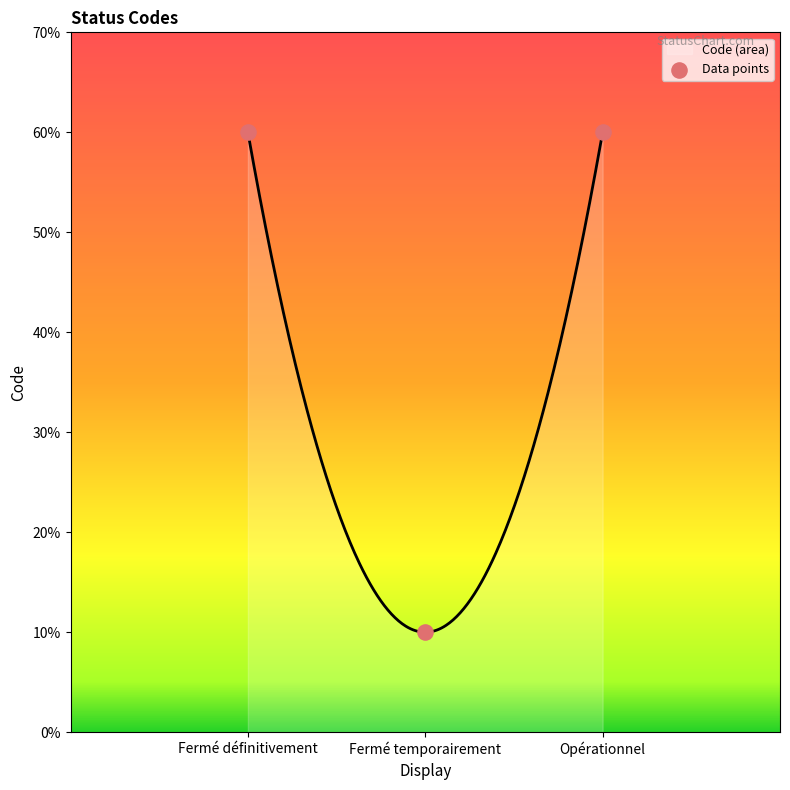

Between Fermé temporairement and Fermé définitivement, which is larger?

Fermé définitivement